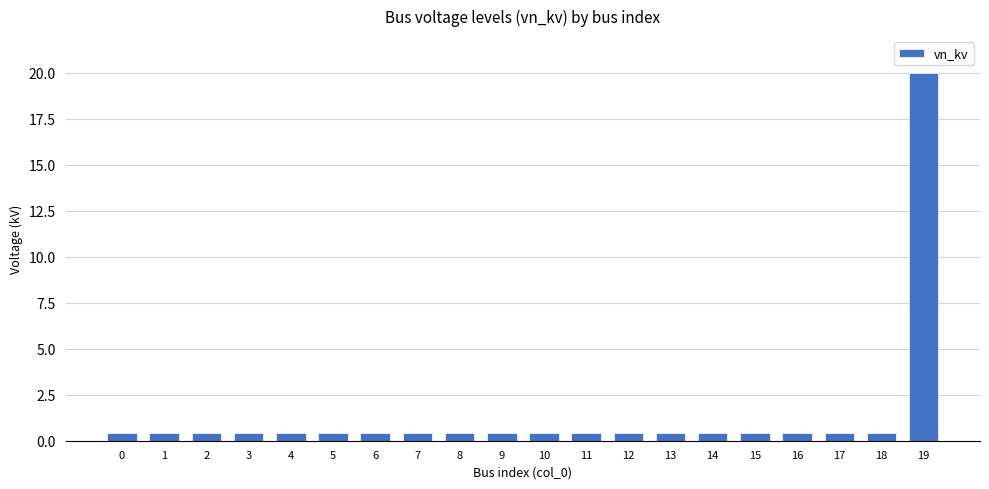

What is the average value?

1.4